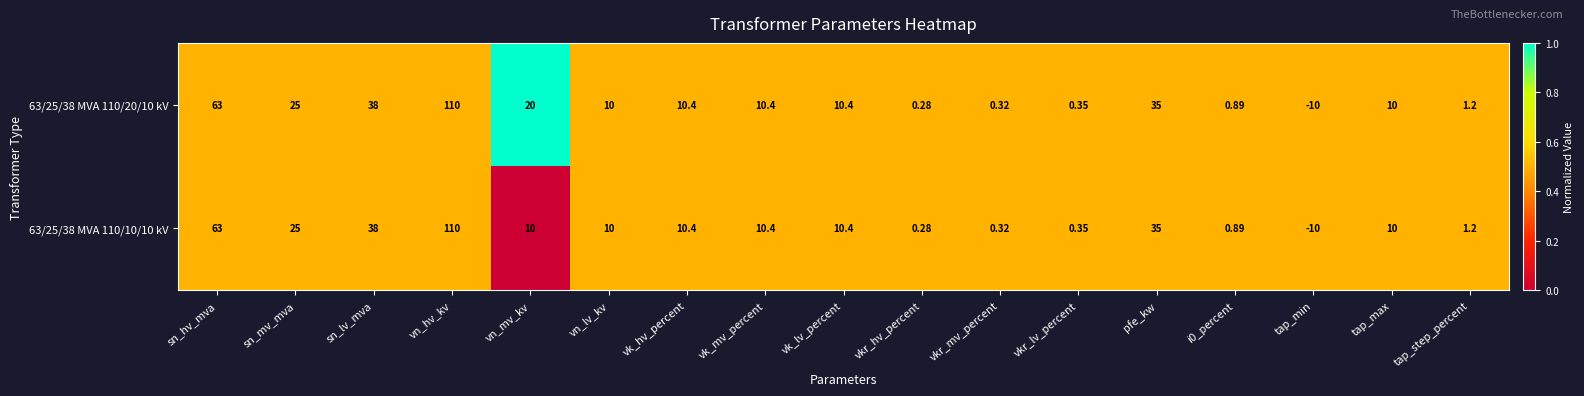

What is the total value across all series at sn_hv_mva?

126.0